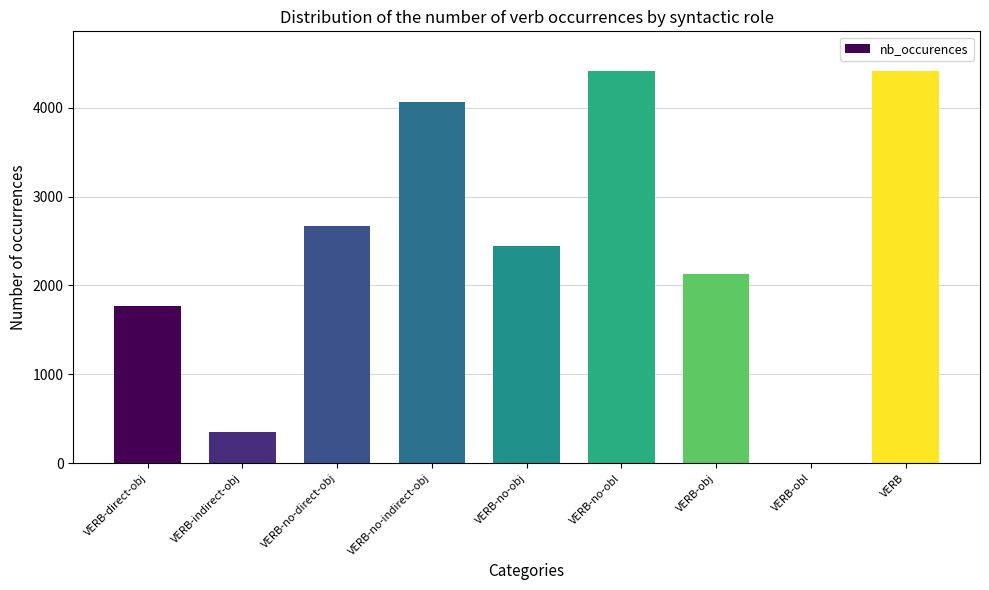

Which has a higher value, VERB-no-obj or VERB-no-direct-obj?

VERB-no-direct-obj